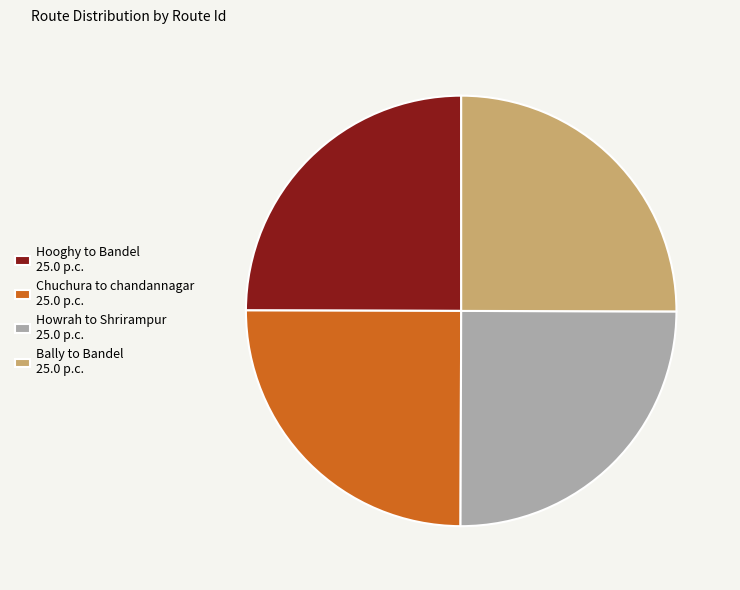

Does Chuchura to chandannagar represent more than half of the total?

No